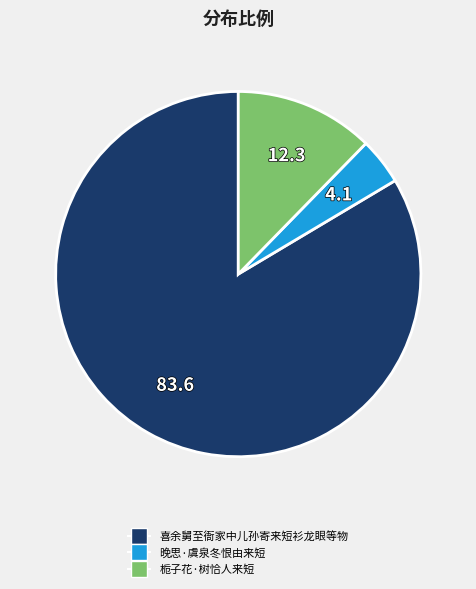

Rank the categories by value from highest to lowest.

喜余舅至衙家中儿孙寄来短衫龙眼等物, 栀子花·树恰人来短, 晚思·虞泉冬恨由来短